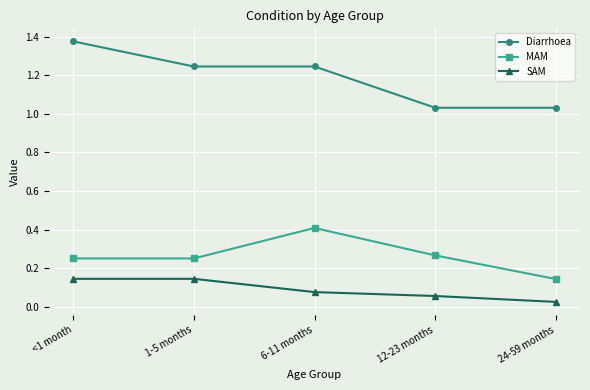

Rank the series by their maximum value, from lowest to highest.

SAM, MAM, Diarrhoea